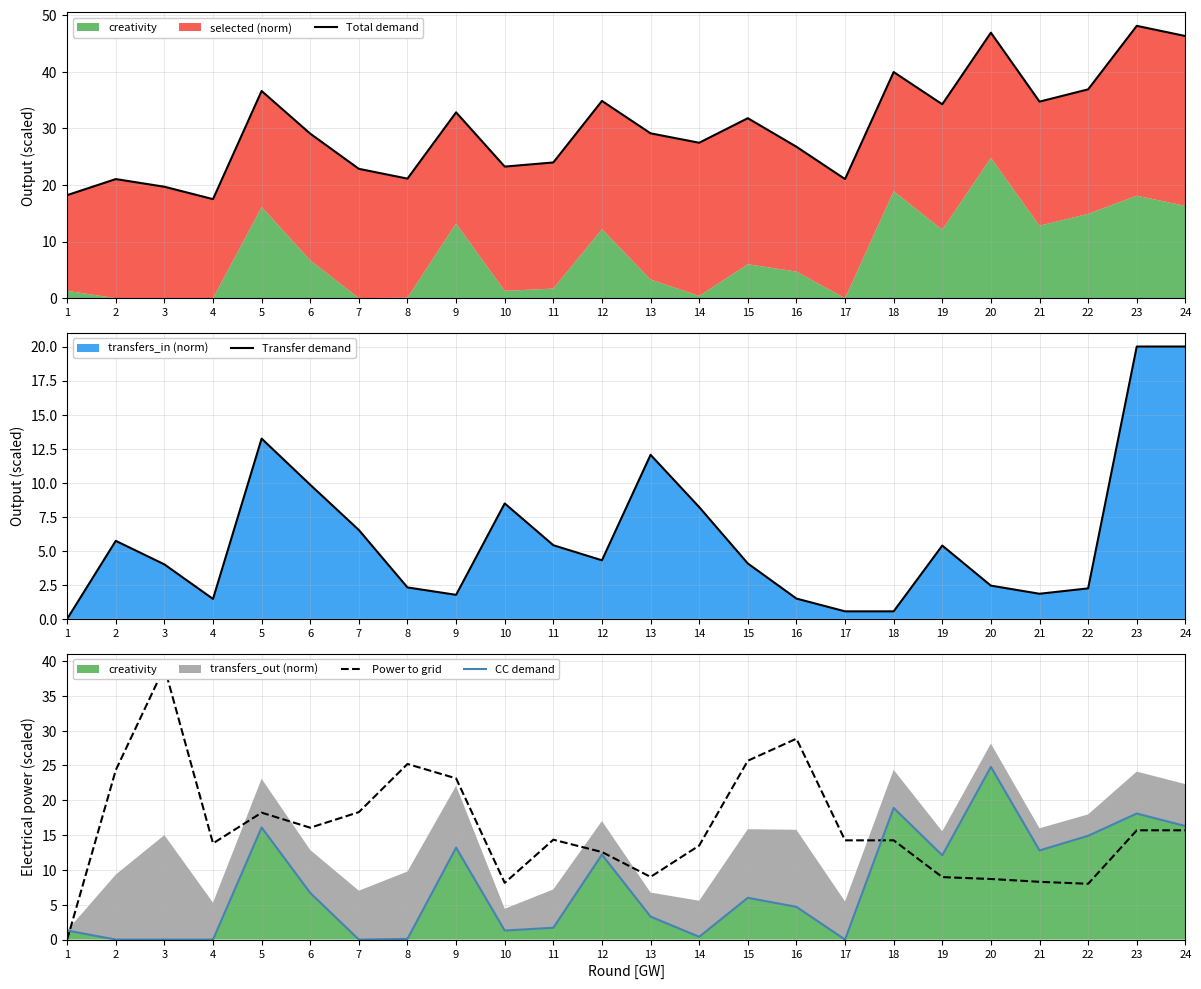

True or false: CC demand and Total demand intersect in this chart.

False